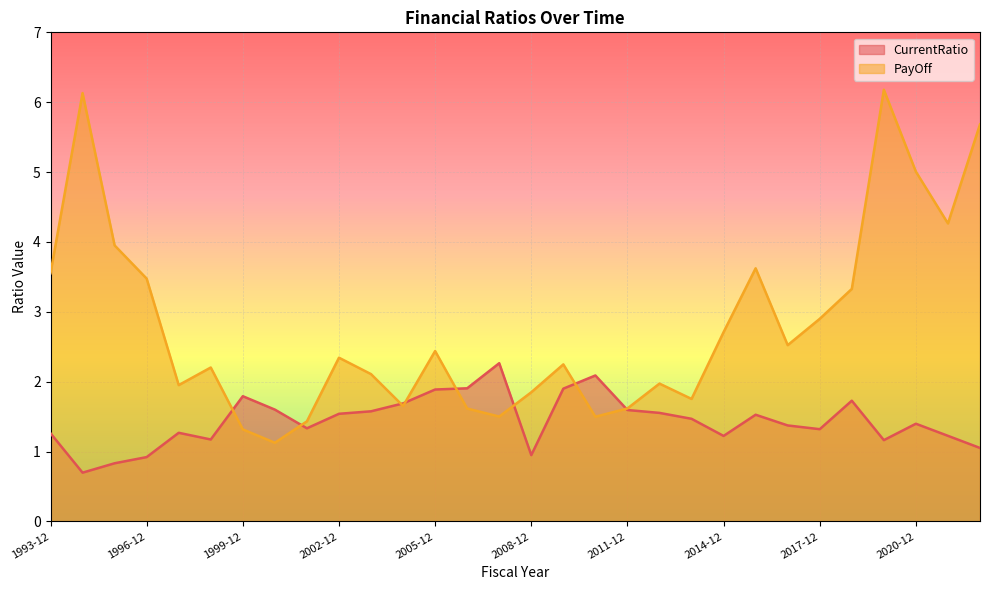

True or false: PayOff and CurrentRatio intersect in this chart.

True